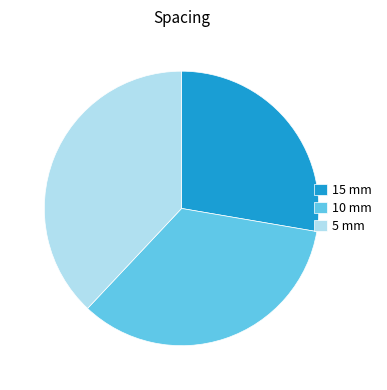

Which slice is the smallest?

15 mm